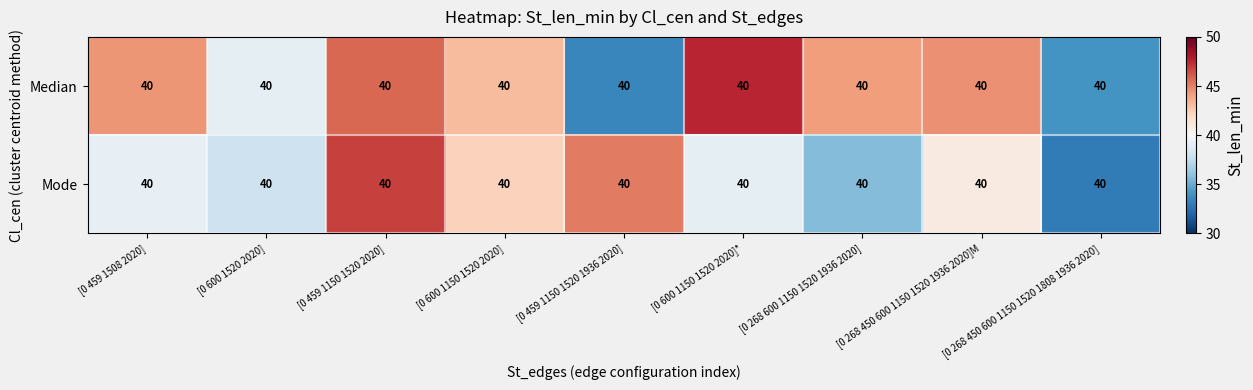

What is the total value across all series at [0 268 600 1150 1520 1936 2020]?

79.8